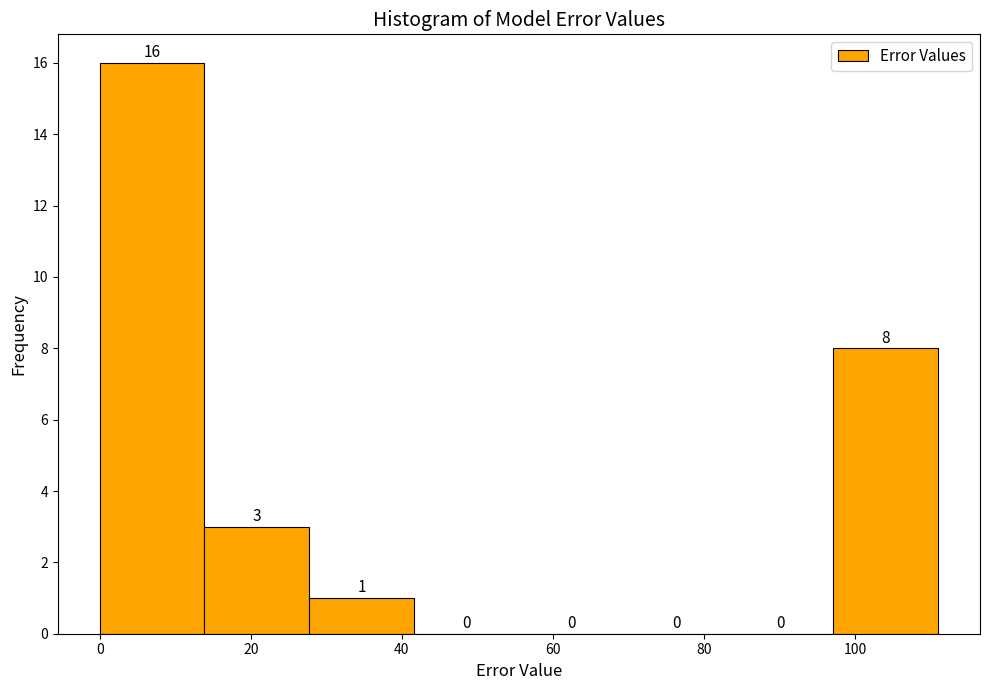

How tall is the bar that spans 98 to 110 on the x-axis? The bar edges are not printed on the chart, so give them approximately, as read against the axis.

8